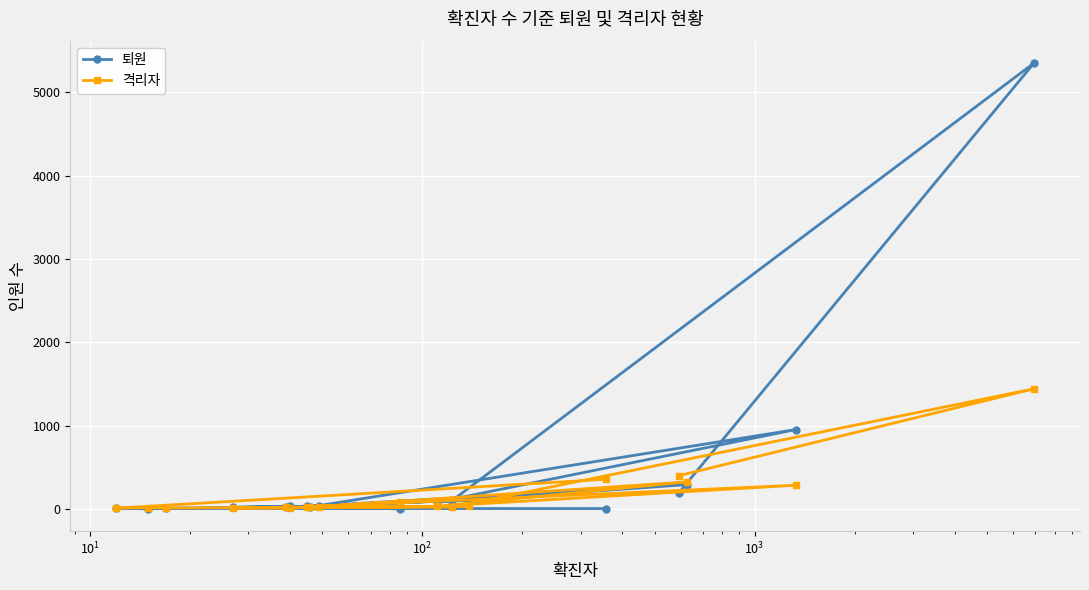

What is the highest value of the 격리자 series?

1441